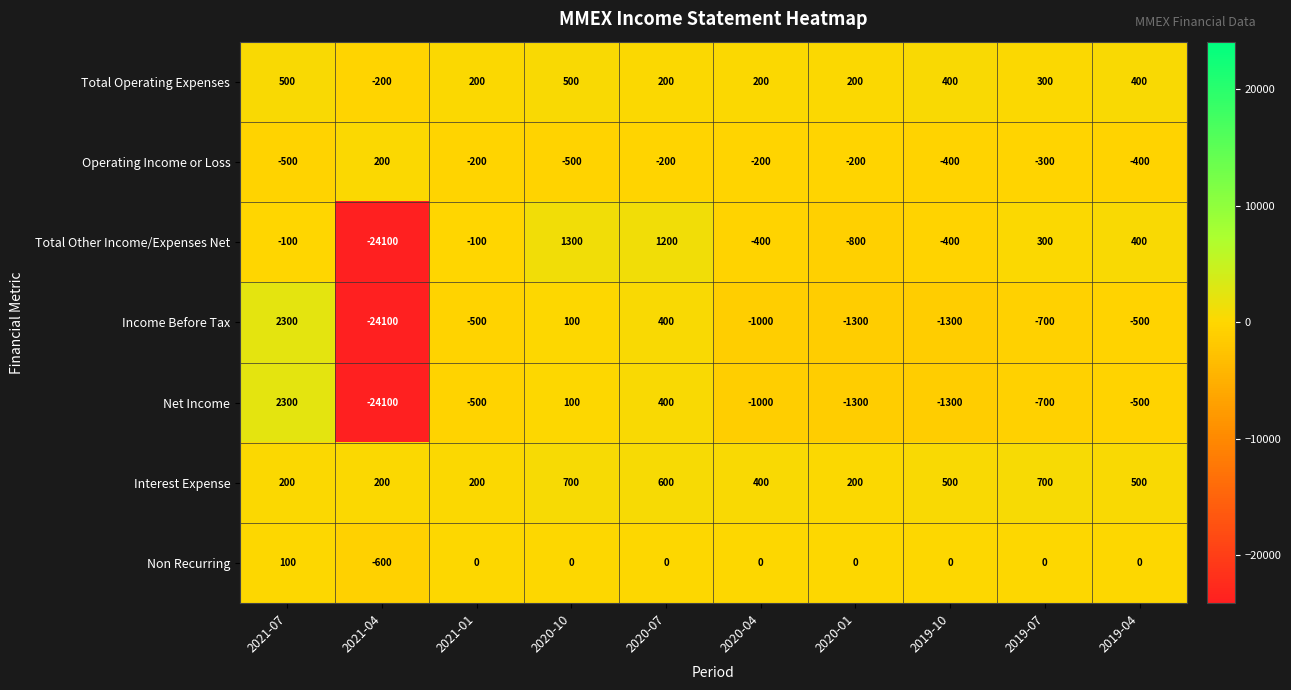

The value of Net Income at 2019-07 is -1017. True or false?

False